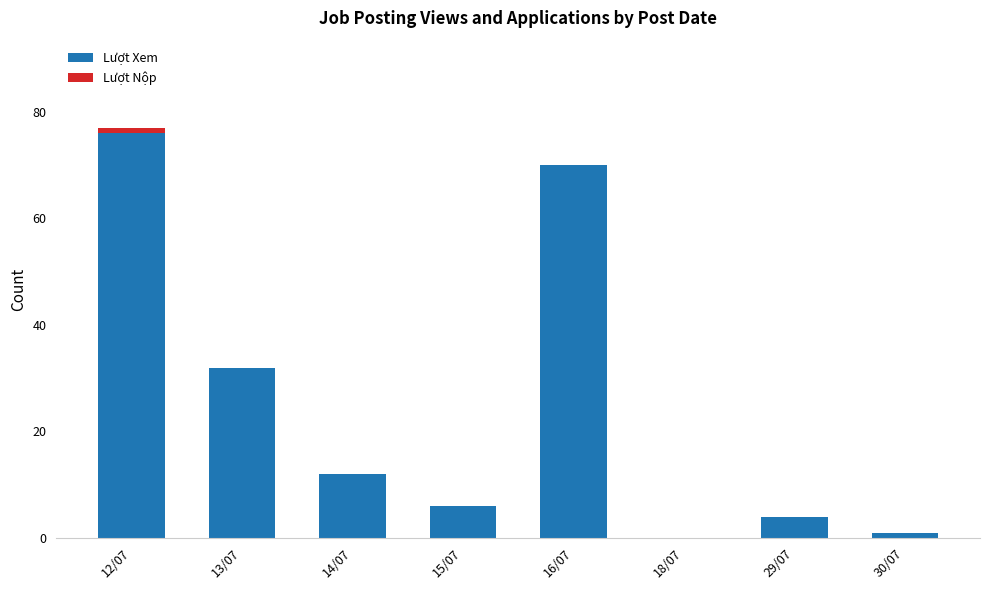

What is the sum of all Lượt Xem values?

201